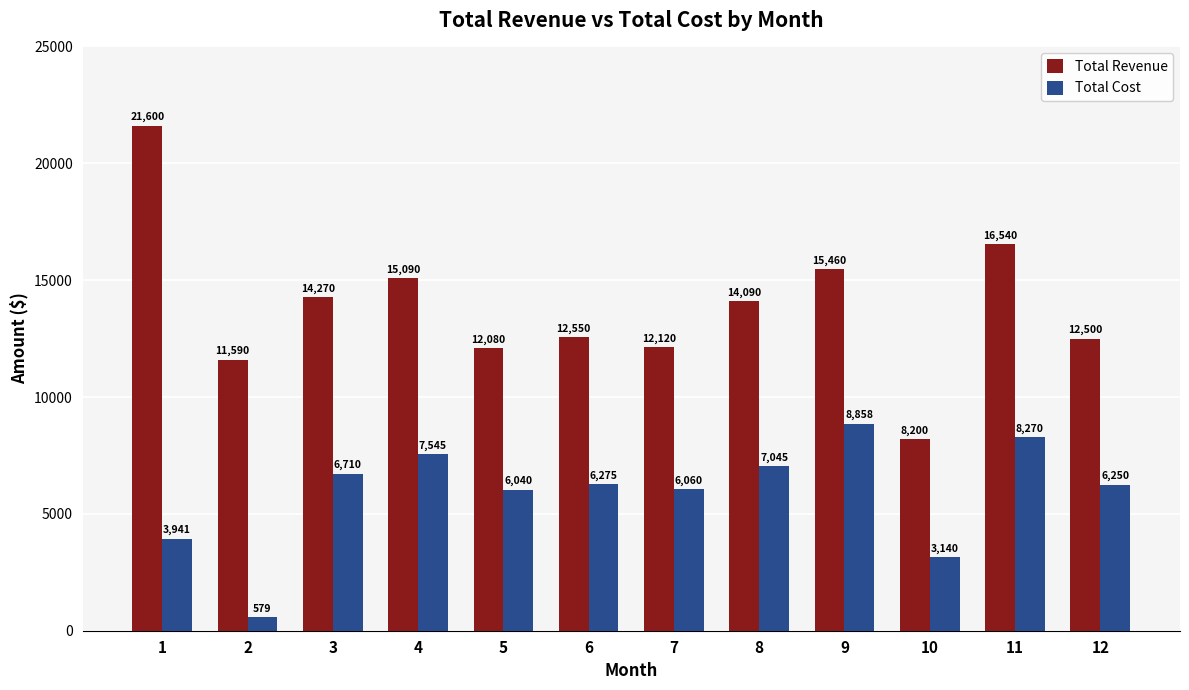

Read the Total Cost value at 8.

7045.0